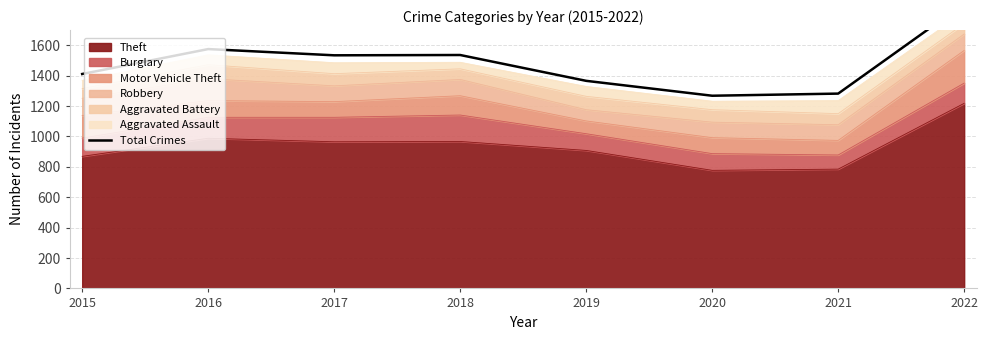

The value at 2017 is 1534. True or false?

True